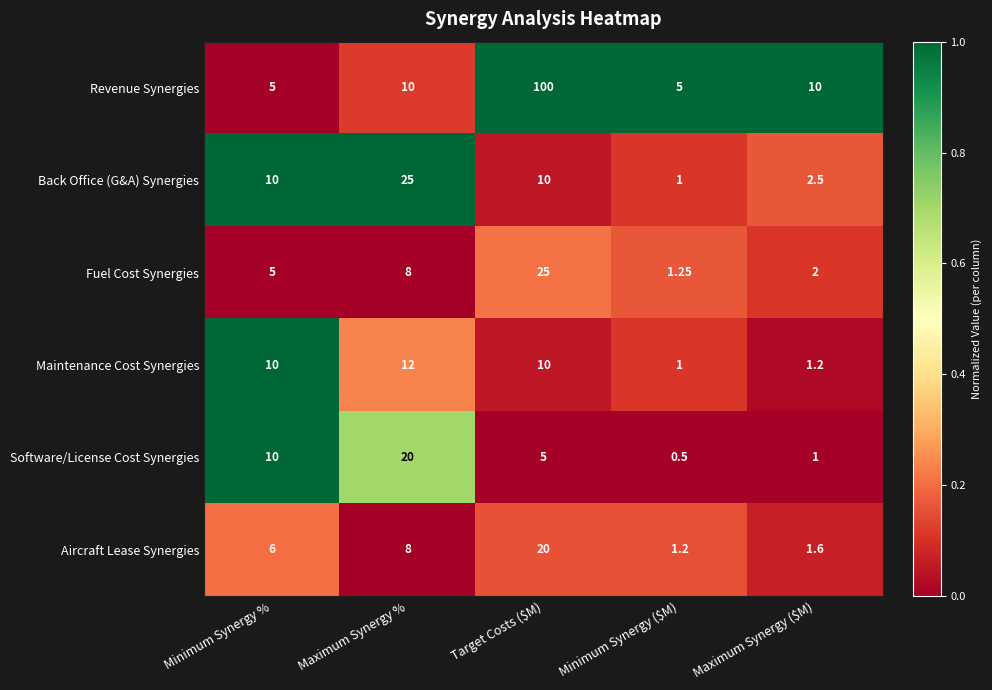

Between Minimum Synergy % and Minimum Synergy ($M), which series saw the biggest shift?

Software/License Cost Synergies